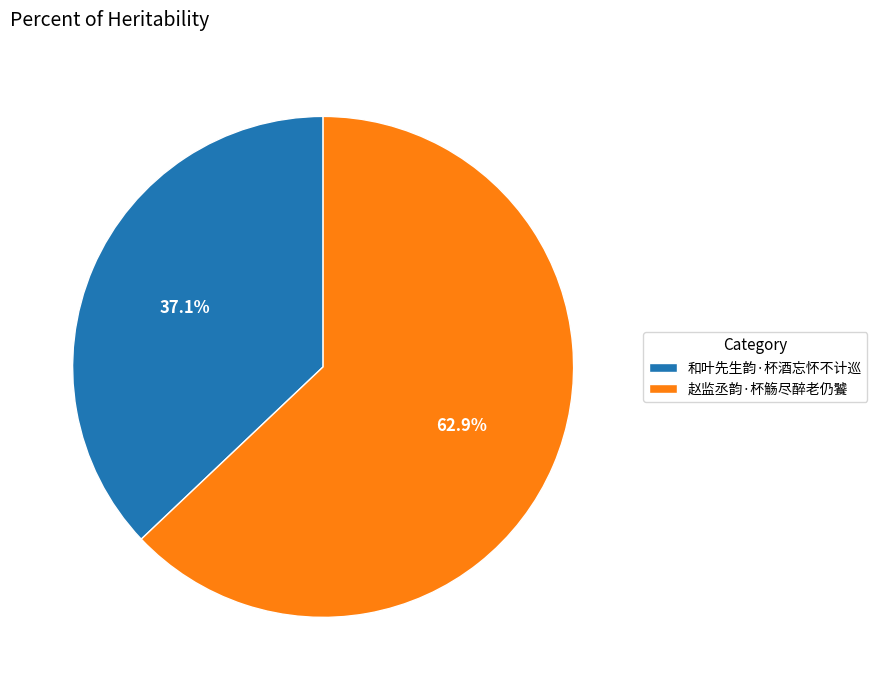

To the nearest percent, what is the average slice percentage?

50%